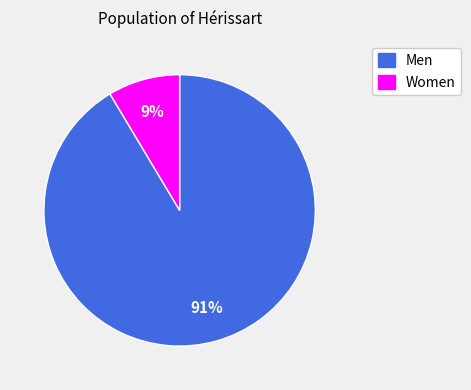

The Men slice represents 99% of the pie. True or false?

False